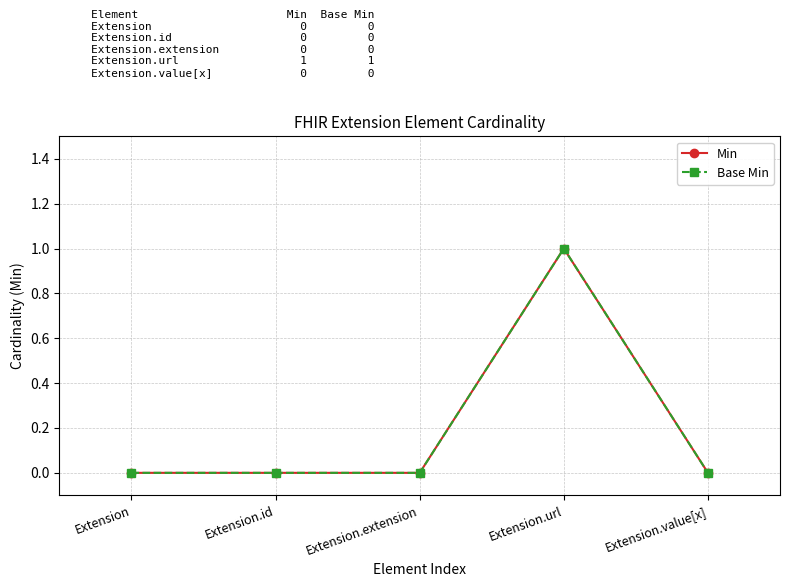

Is this an area chart (filled region under the line)?

No